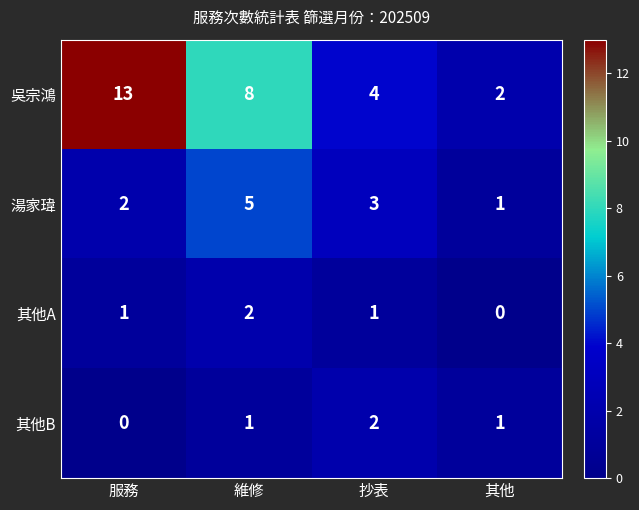

At which label does 其他B reach its peak?

抄表